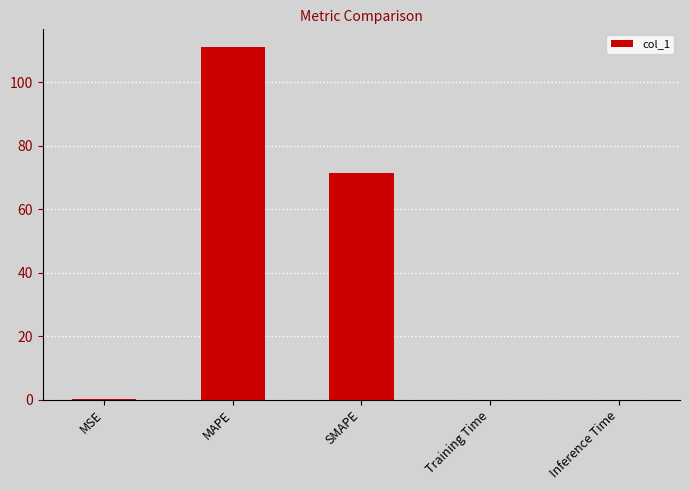

The chart shows a value of 116.0 at SMAPE. True or false?

False